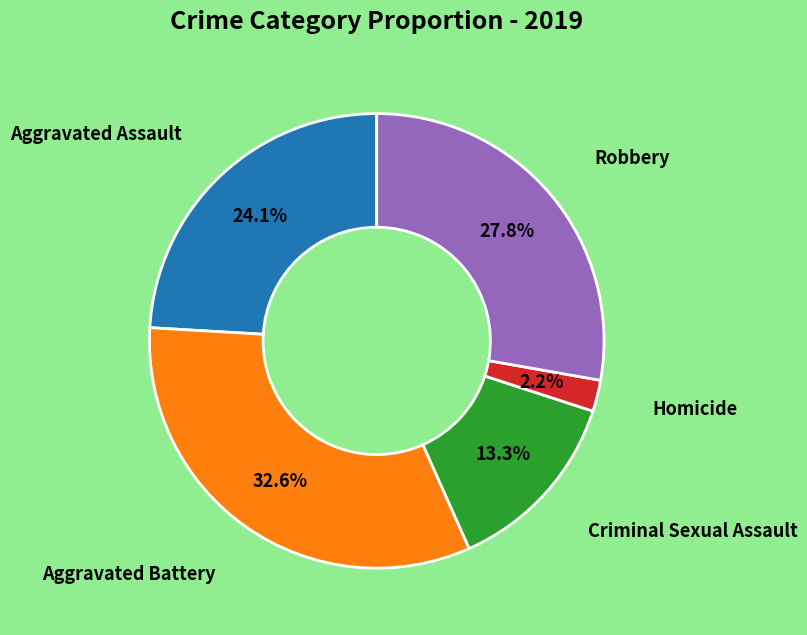

Is there a majority slice in this chart?

No